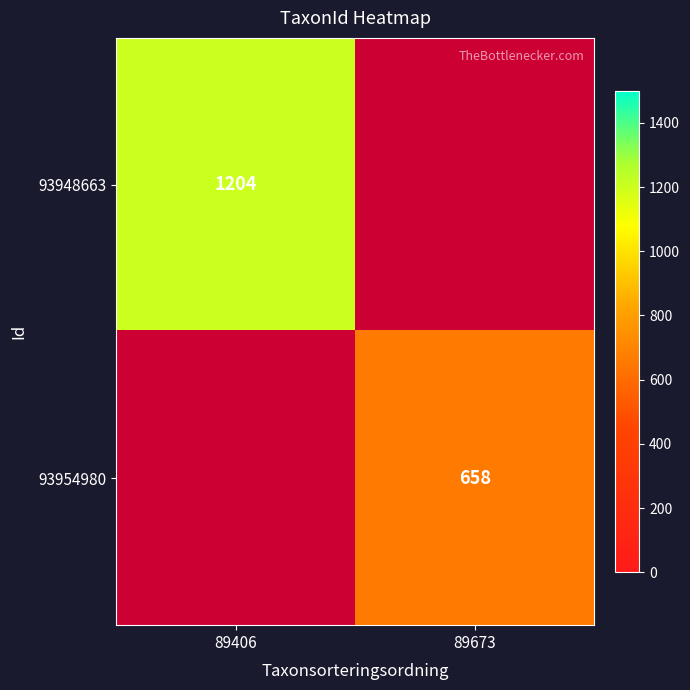

At 89673, list the series in order from smallest to largest.

93948663, 93954980